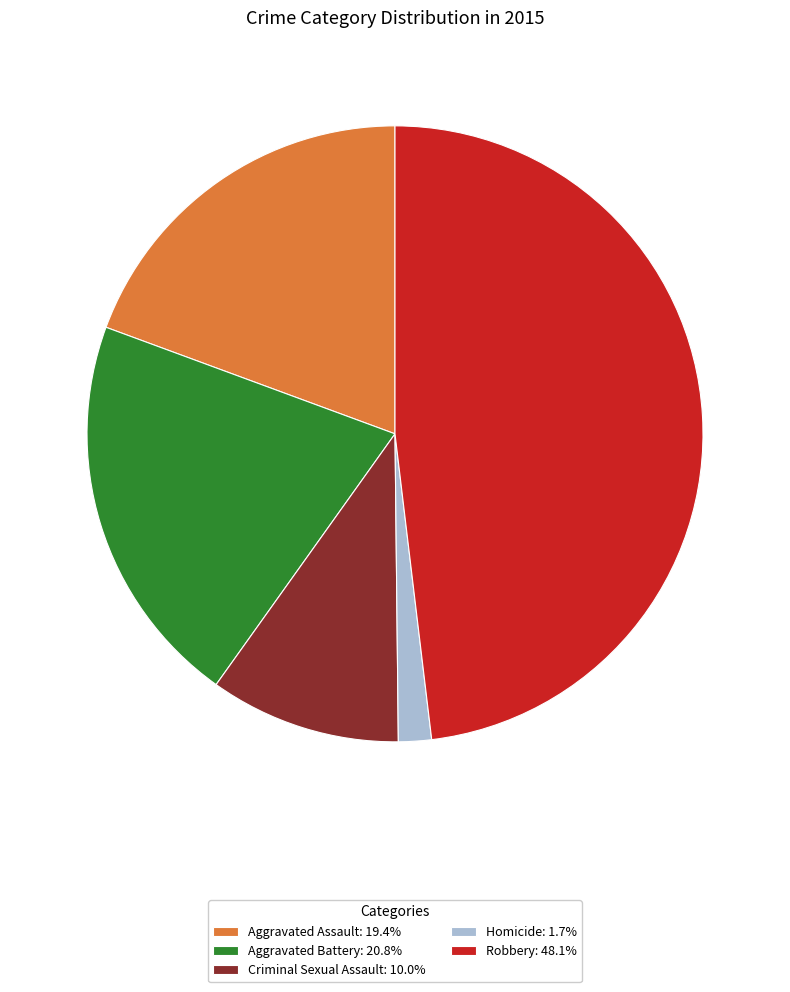

Do Criminal Sexual Assault: 10.0% and Aggravated Assault: 19.4% together represent more than half of the pie?

No